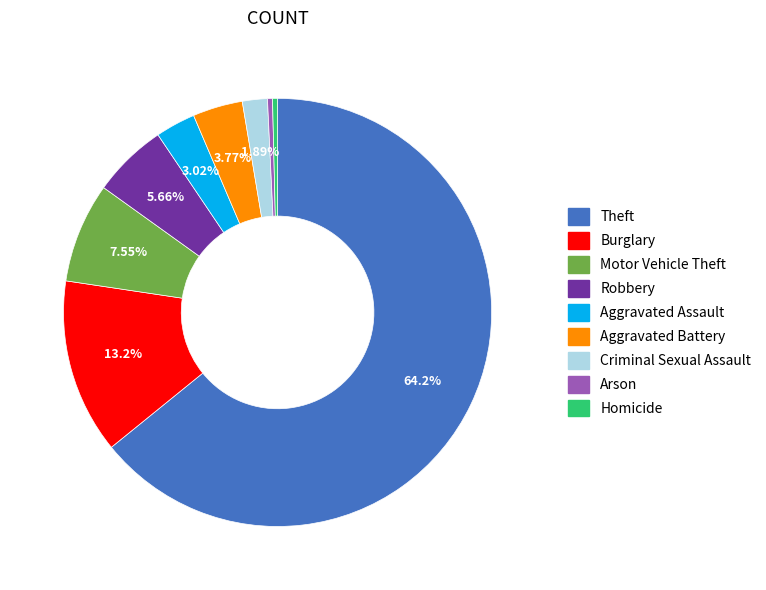

To the nearest percent, what is the difference between the Aggravated Assault and Robbery slice percentages?

3%